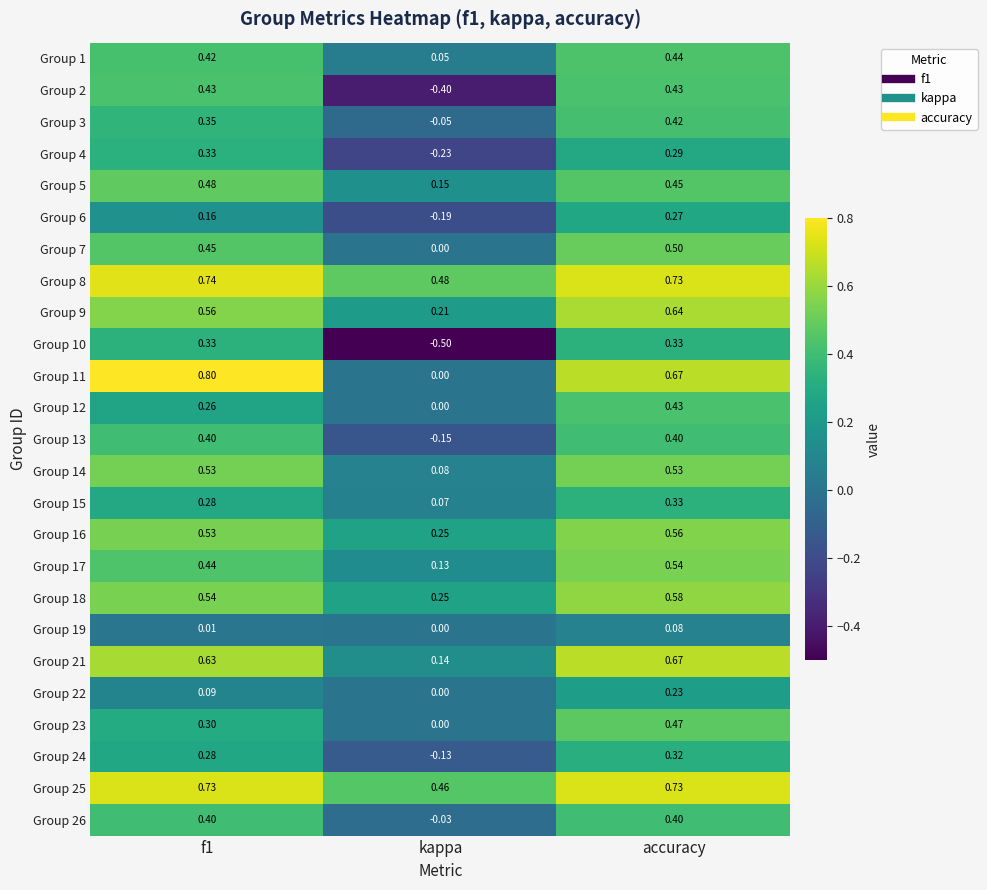

At which label does Group 13 reach its minimum?

kappa